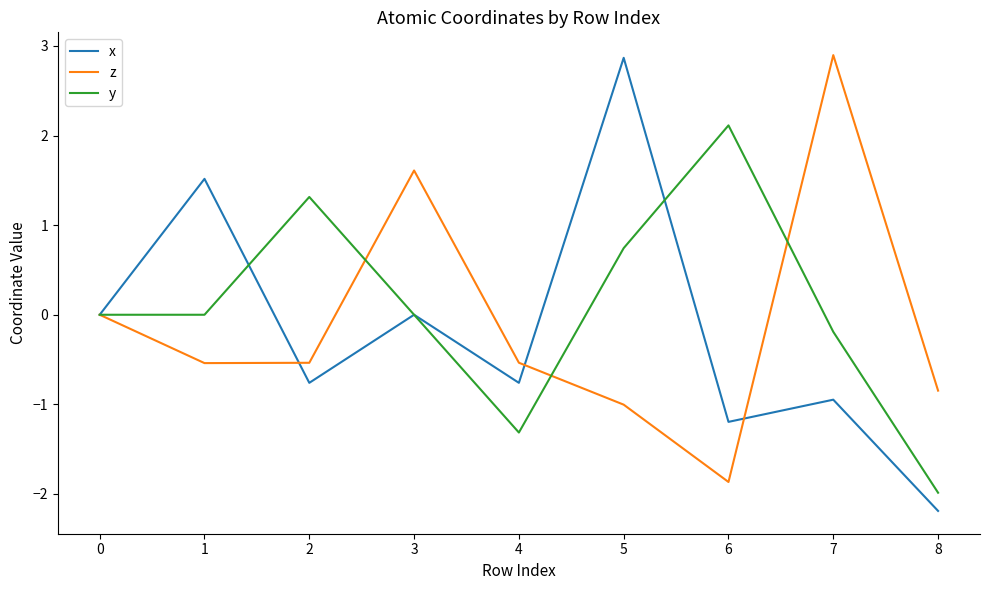

Is the value of y at 1 greater than the value of x at 4?

Yes